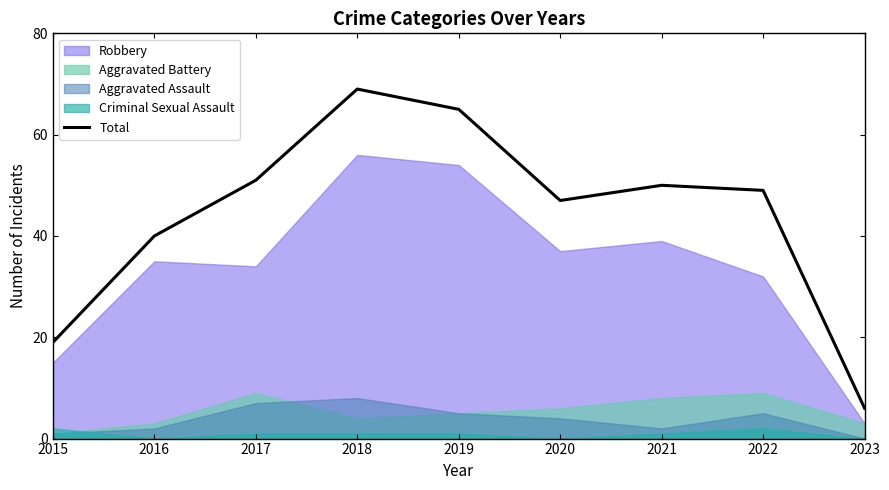

At which label does the data first exceed 49?

2017